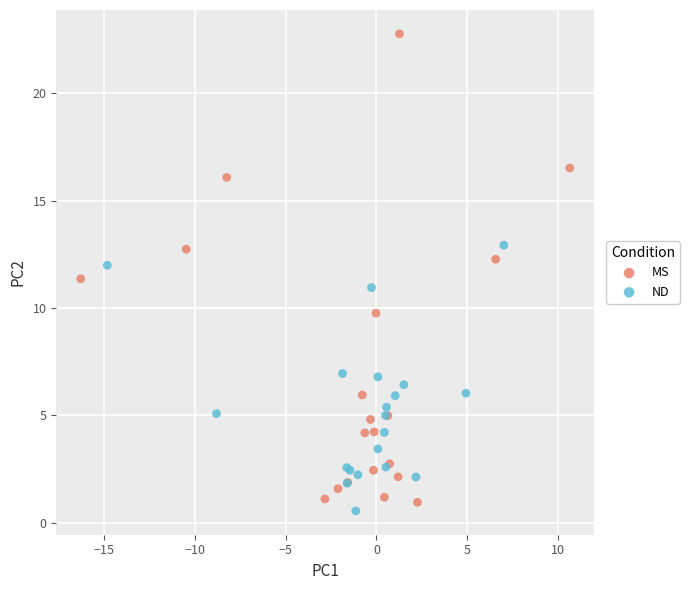

Which series has the widest spread of Y values?

MS